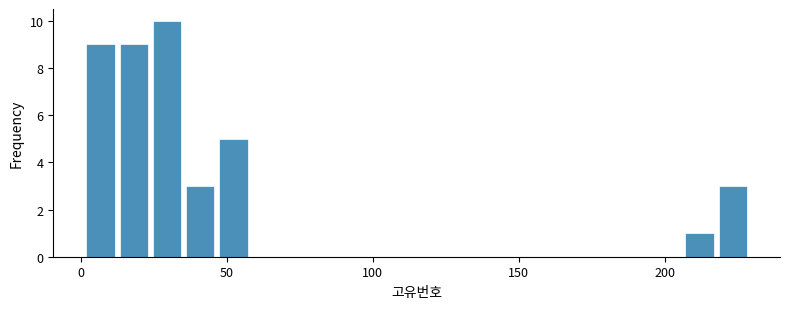

Around what value on the x-axis is the tallest bar? Give the approximate position of its centre, as read against the axis.

30